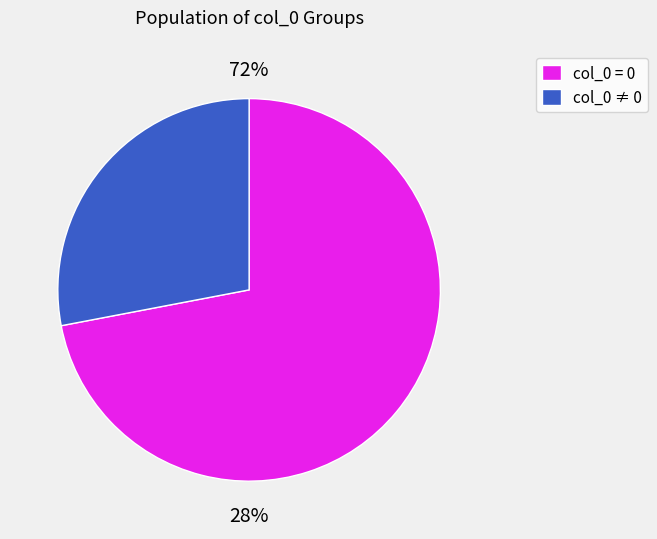

Is it true that 1 is 11% of the pie?

False